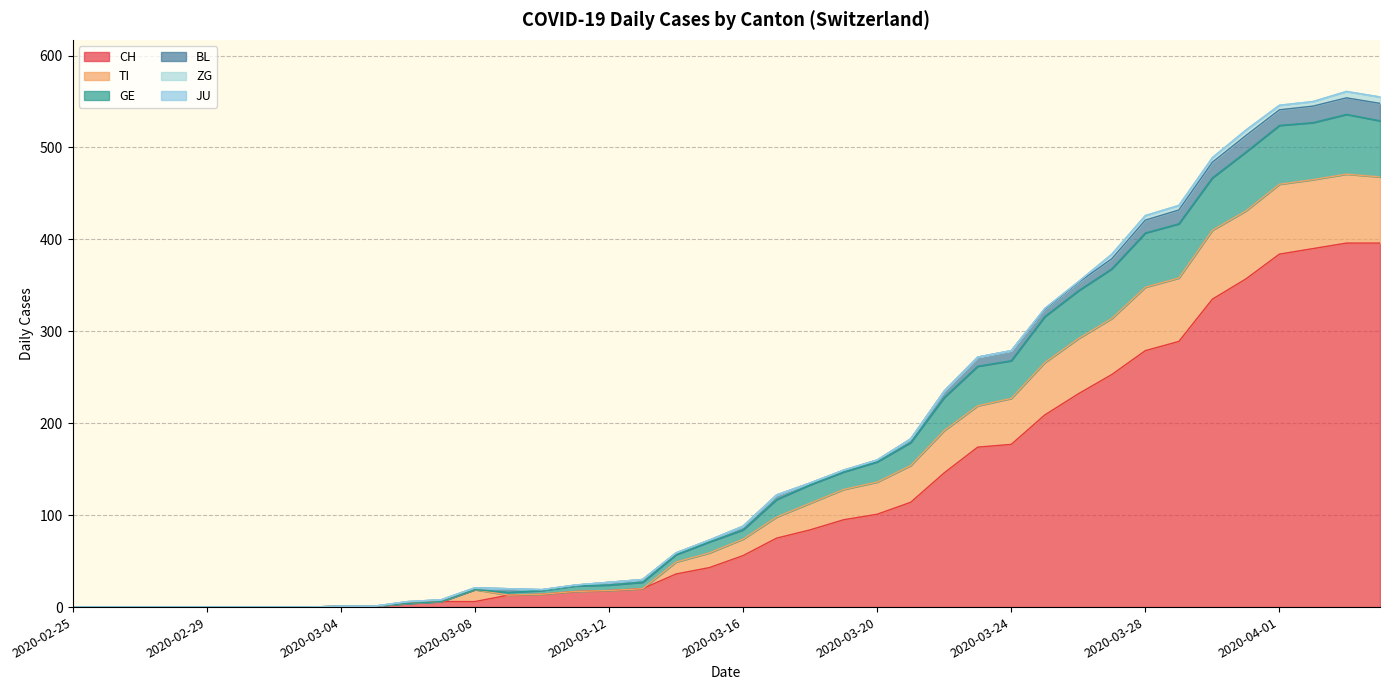

The value of TI at 2020-03-01 is 0. True or false?

True